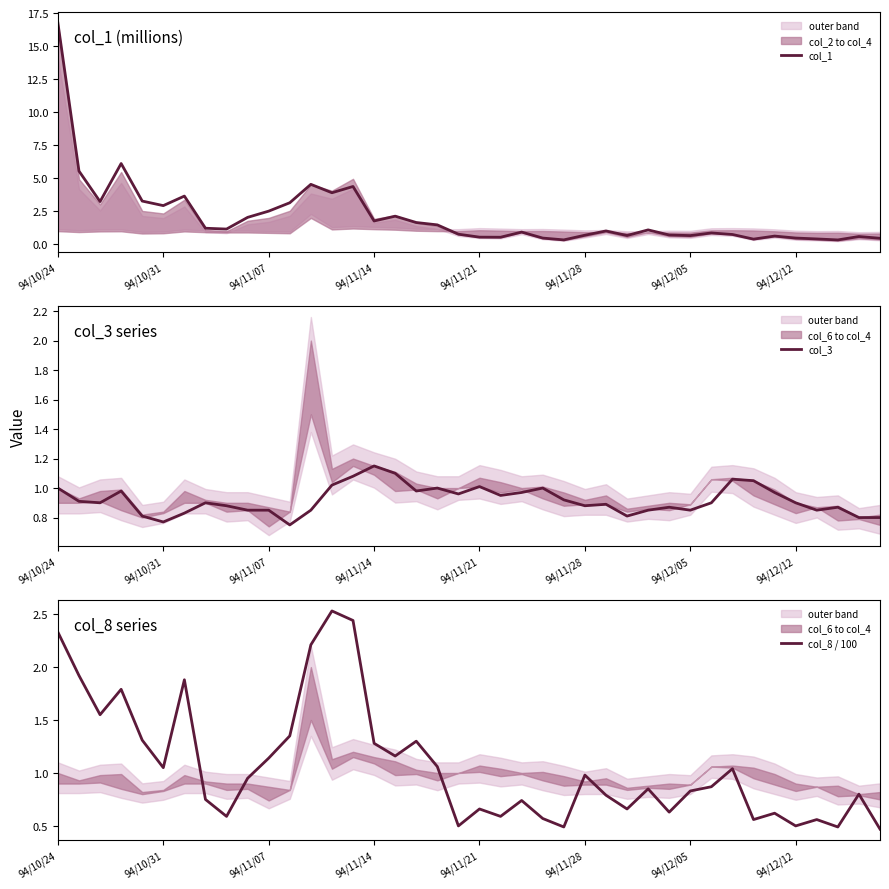

Which series has the widest spread of values?

col_1